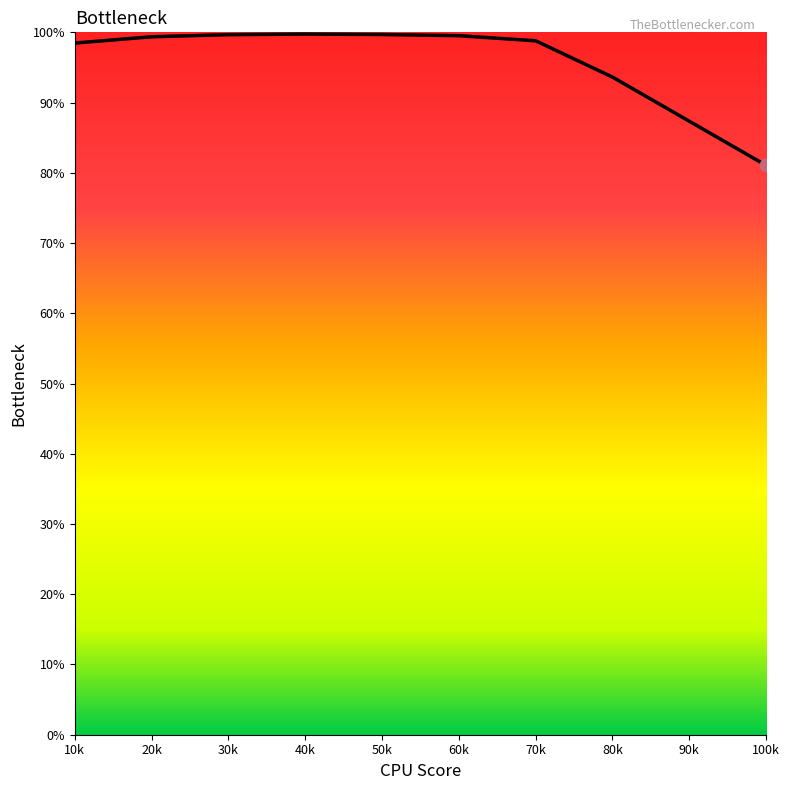

What is the change in value from 10k to 60k?

+1.0